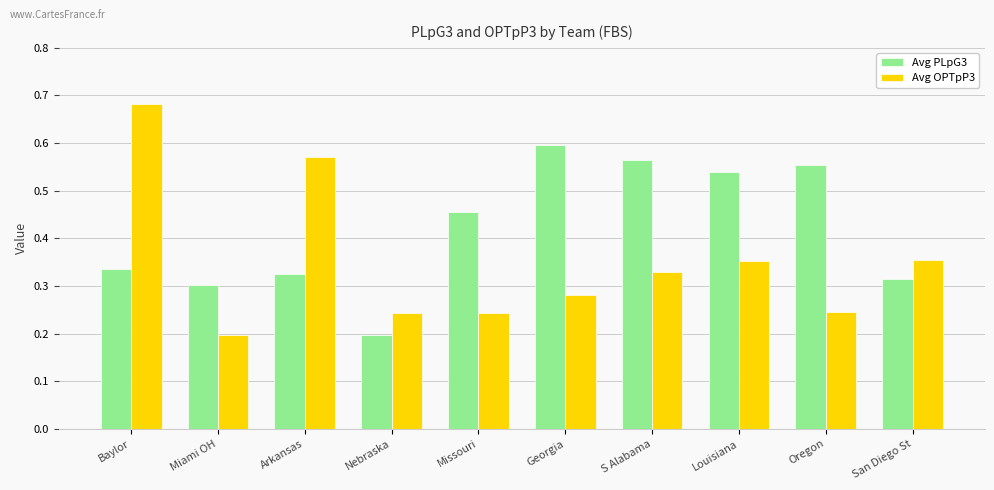

Which category has the lowest value in the Avg PLpG3 series?

Nebraska